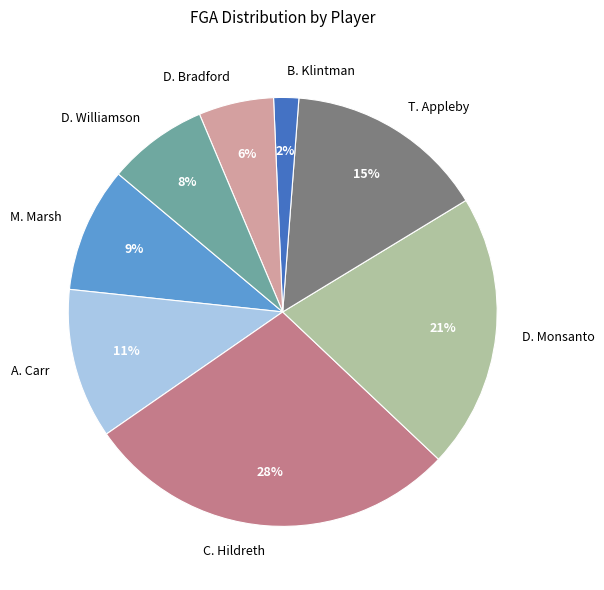

To the nearest percent, what percentage of the pie is C. Hildreth?

28%